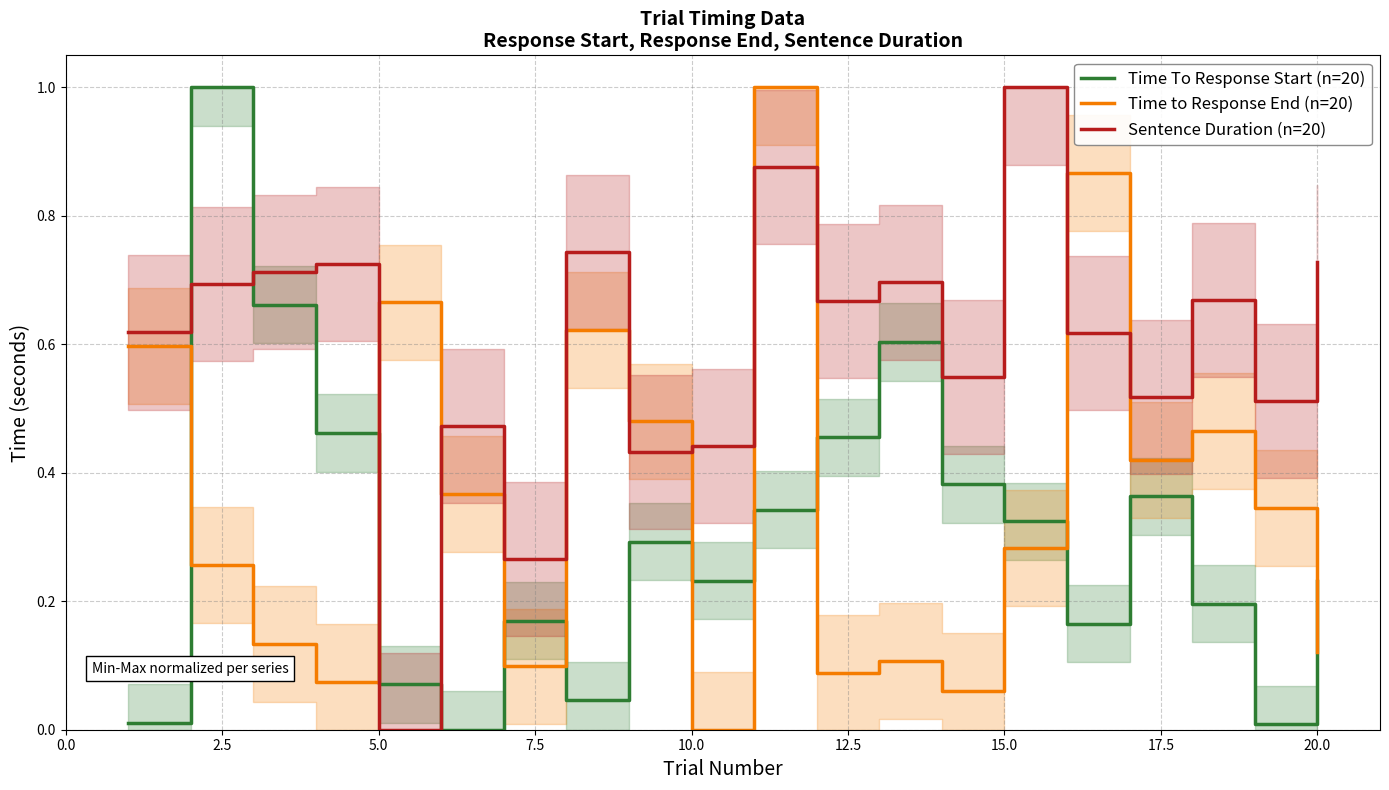

What are all the series names shown in the legend?

Time To Response Start (n=20), Time to Response End (n=20), Sentence Duration (n=20)